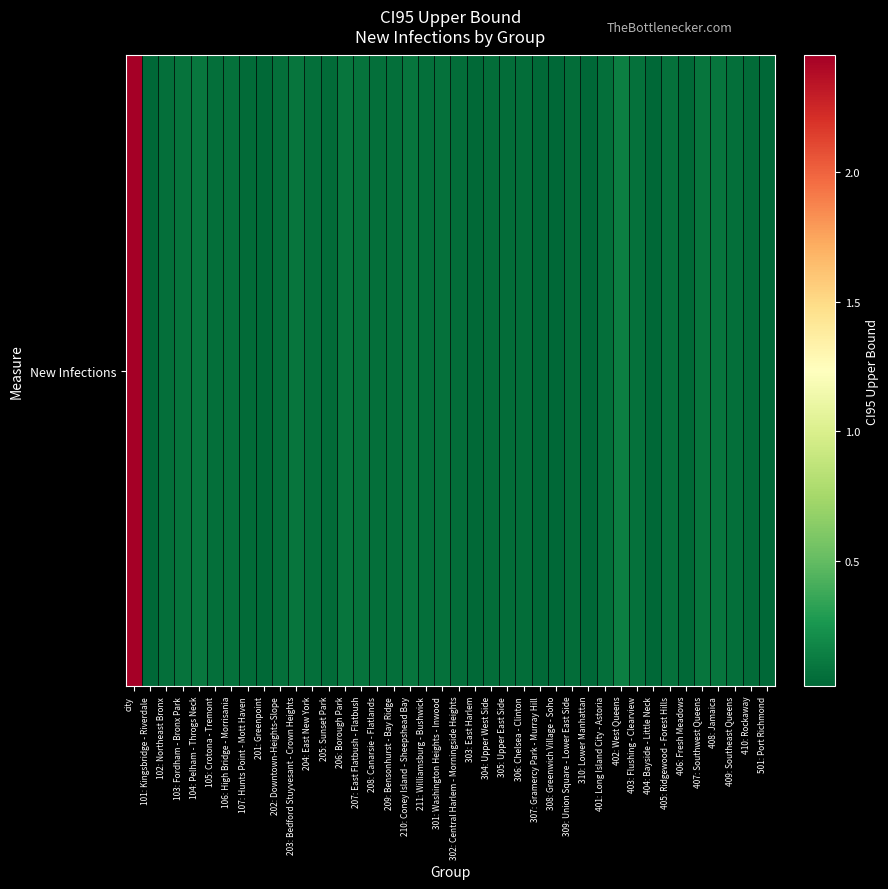

What is the difference between the second highest and second lowest values?

1145730